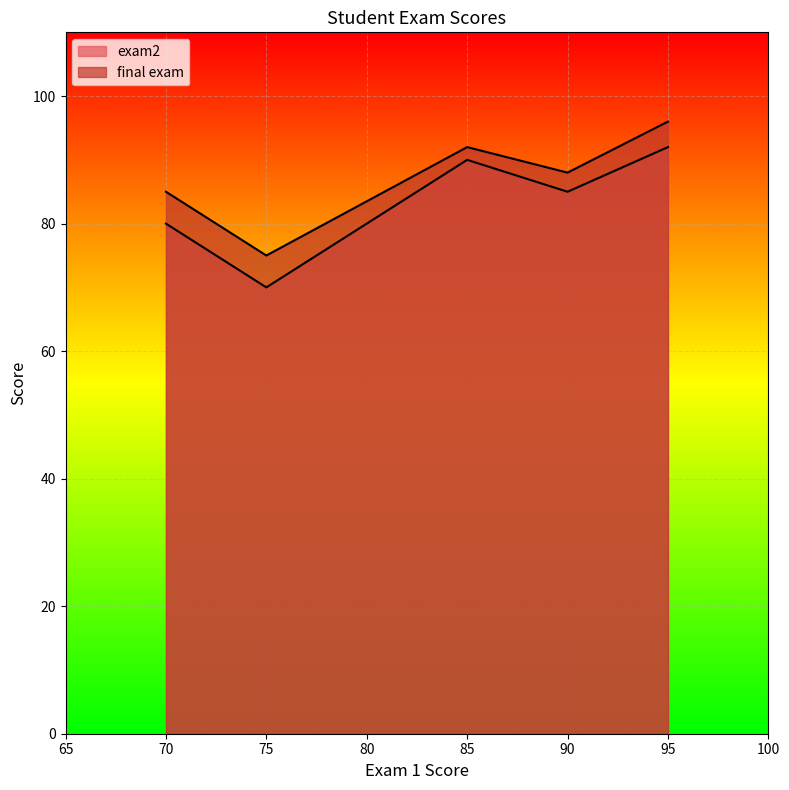

True or false: exam2 and final exam cross at least once.

False